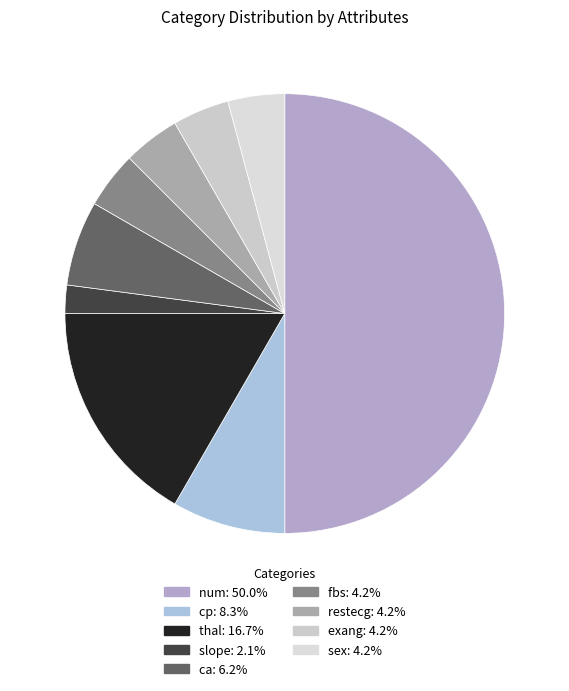

How many slices are in this pie chart?

9